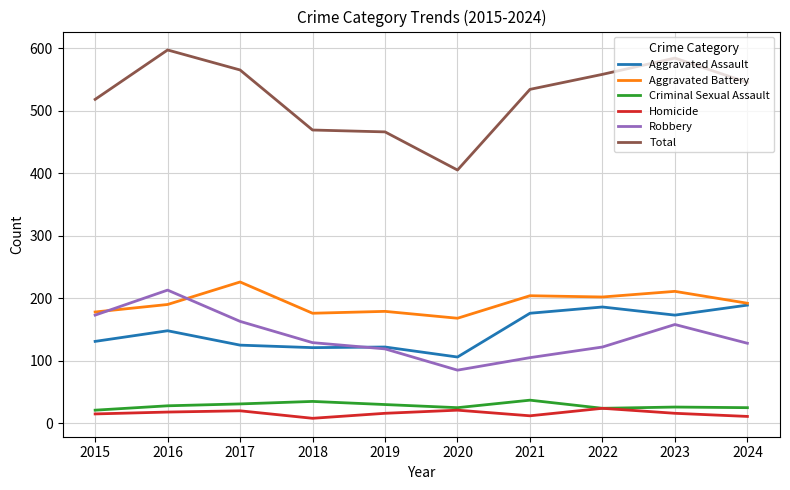

What is the total value across all series at 2020?

810